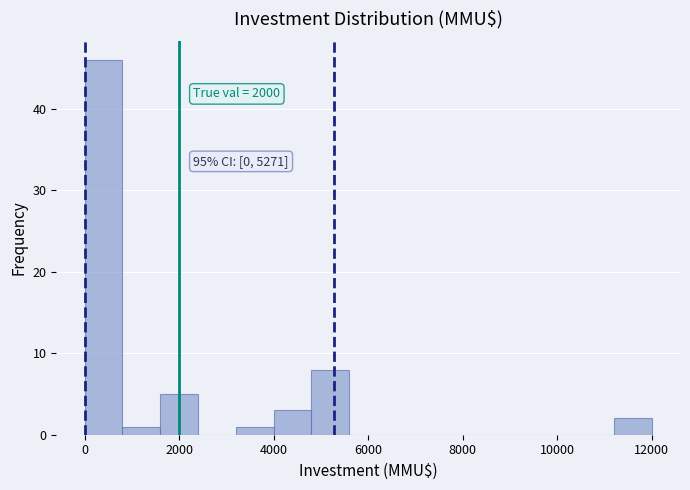

Which range on the x-axis has the tallest bar?

0 to 800